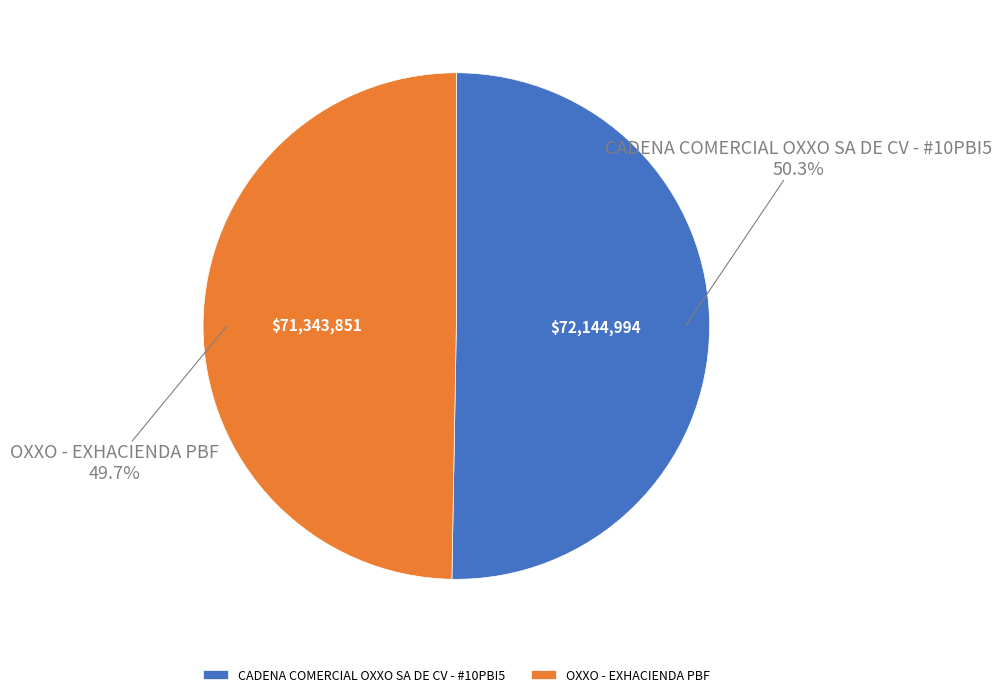

The OXXO - EXHACIENDA PBF slice represents 50% of the pie. True or false?

True